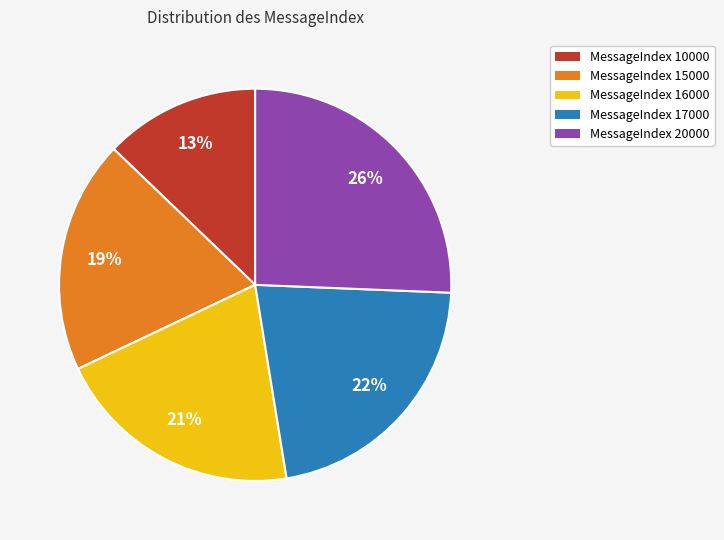

Count the number of slices in the pie.

5